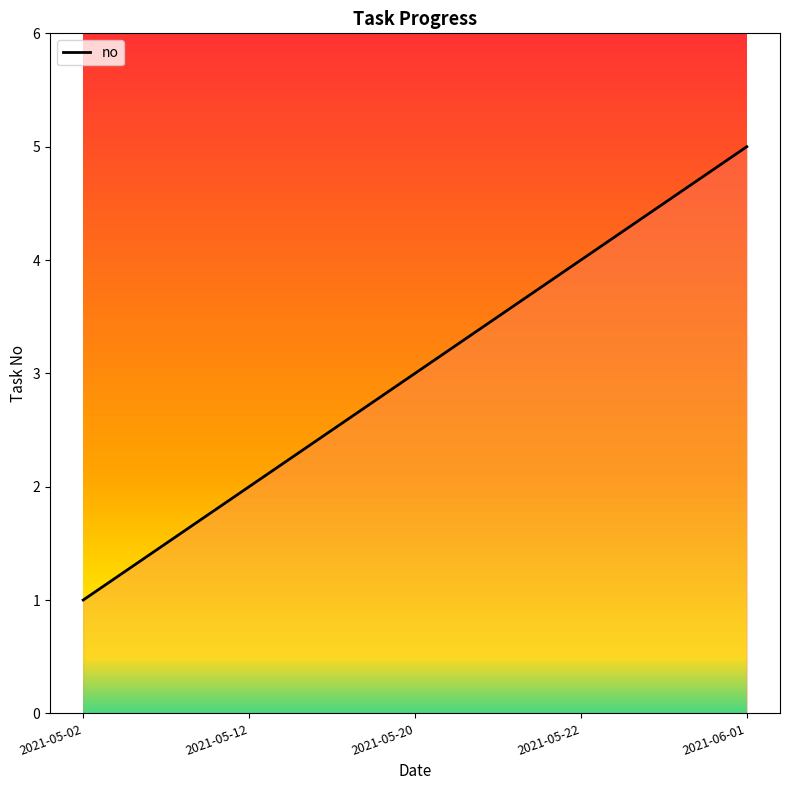

At which category does the chart reach its peak across all series?

2021-06-01